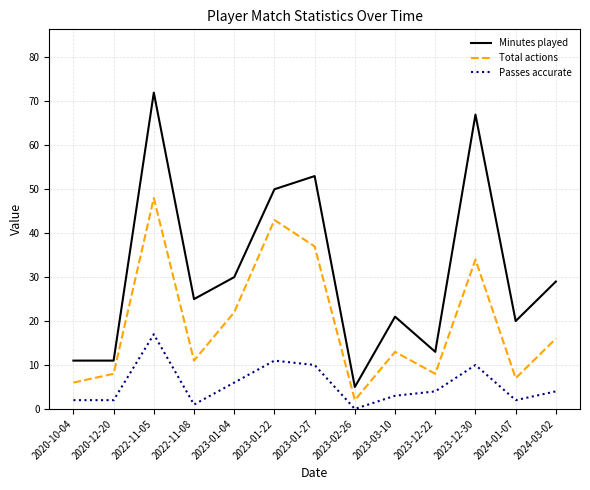

What is the difference between the maximum and minimum values in the Total actions series?

46